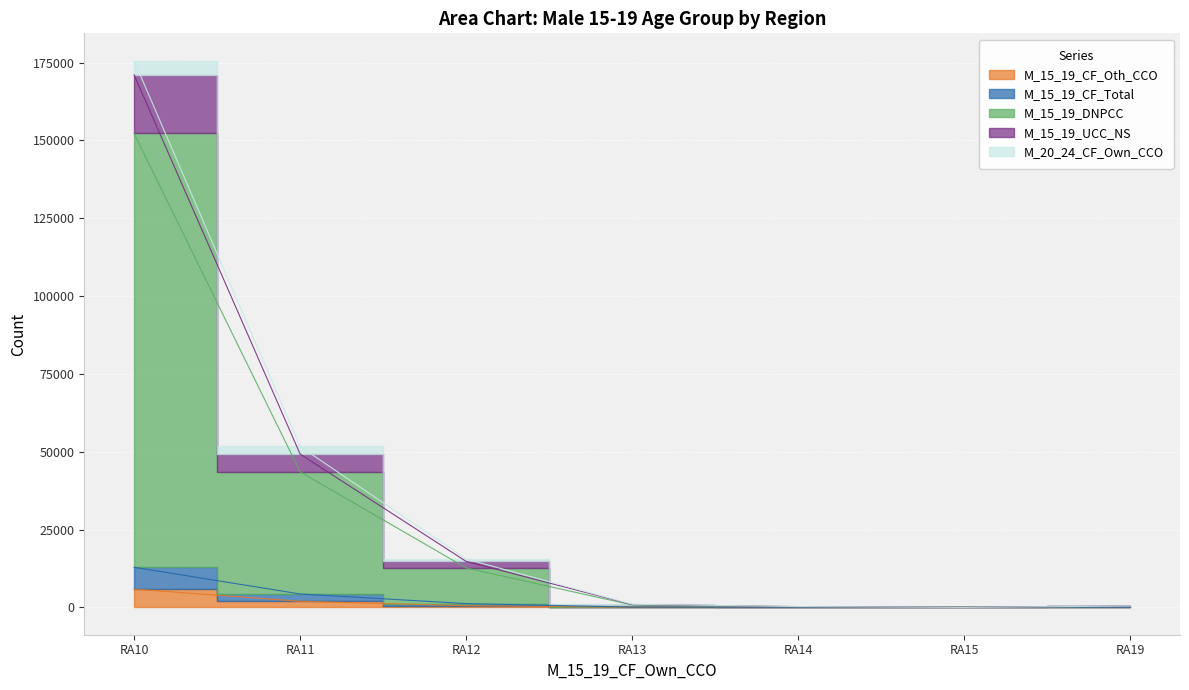

True or false: M_15_19_CF_Total and M_15_19_UCC_NS cross at least once.

False